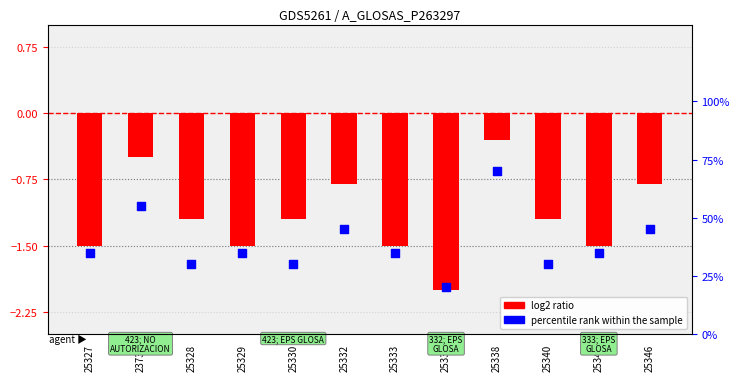

Which series has the widest spread of Y values?

percentile rank within the sample